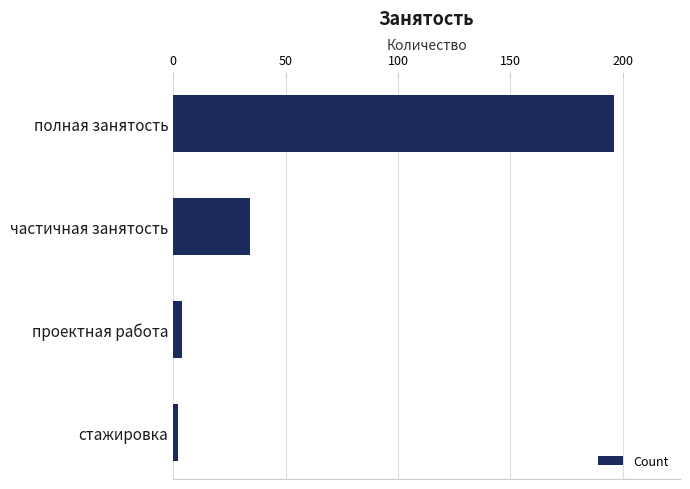

Reading bottom to top, extract all data points from this chart.

стажировка=2	проектная работа=4	частичная занятость=34	полная занятость=196